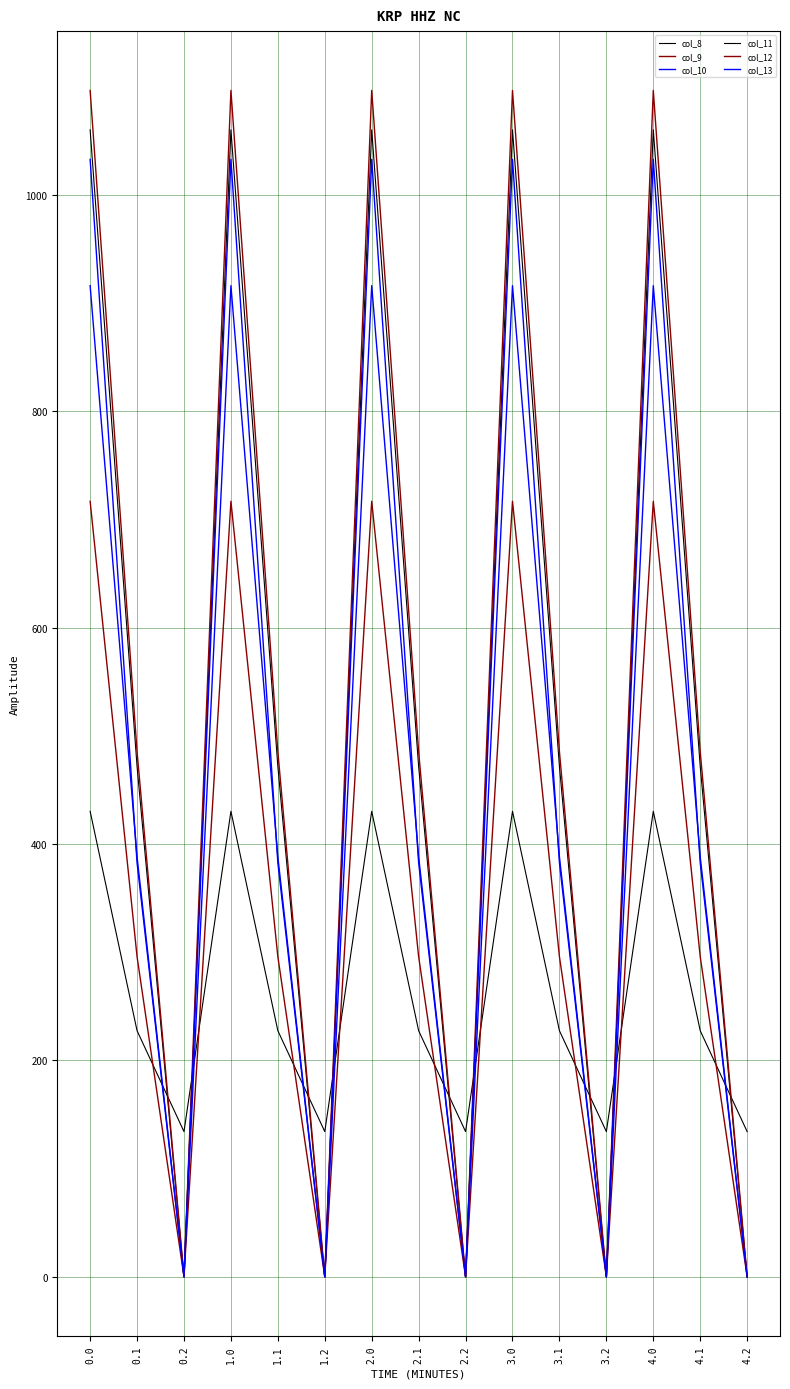

Which series has the largest total across all categories?

col_12